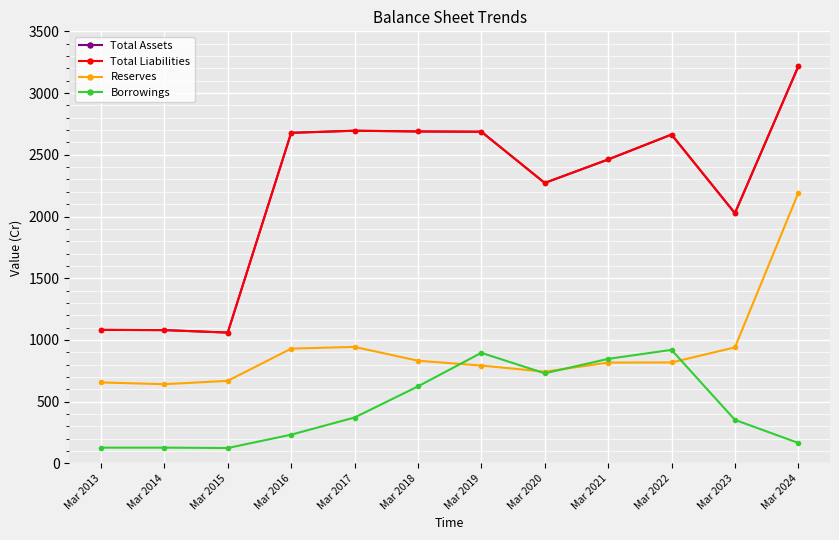

True or false: Total Assets and Total Liabilities cross at least once.

False